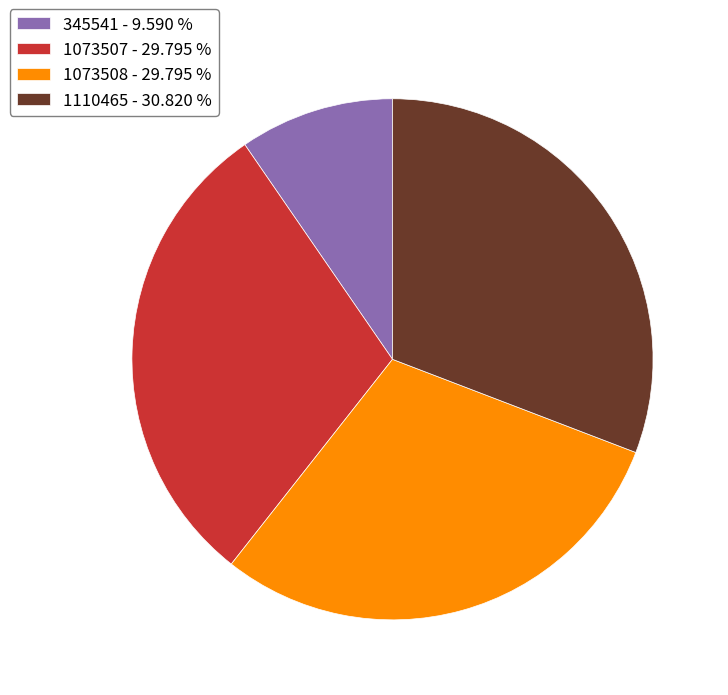

Does 345541 represent more than half of the total?

No